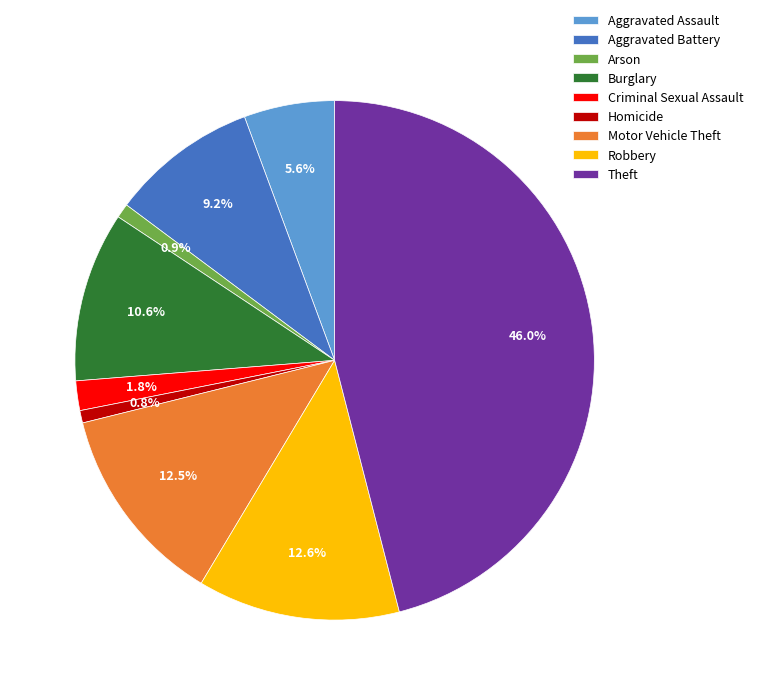

To the nearest percent, what portion does Burglary represent?

11%